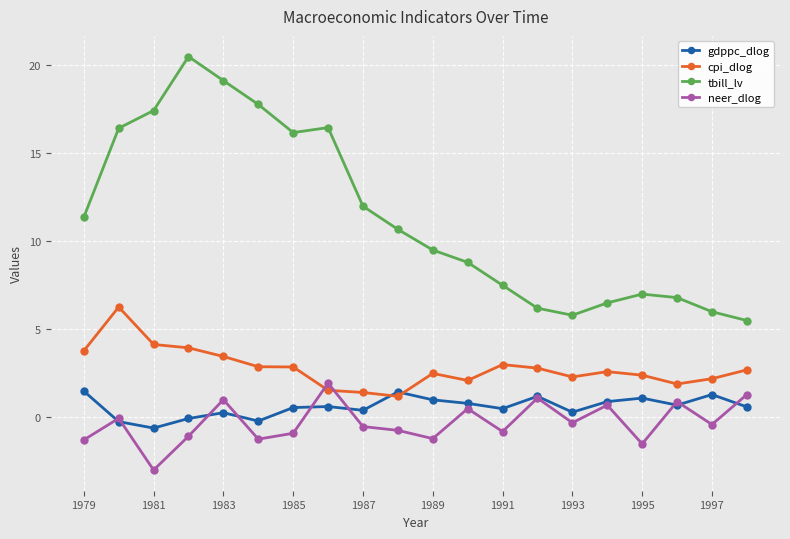

Which series has the widest spread of values?

tbill_lv